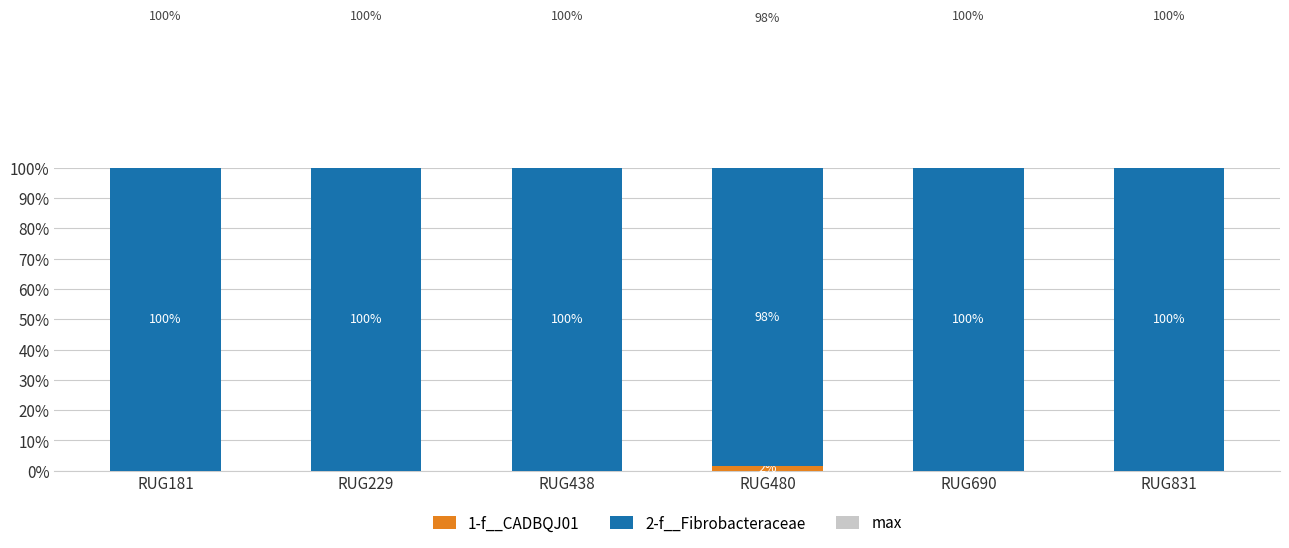

Is the value of 2-f__Fibrobacteraceae at RUG229 greater than the value of 1-f__CADBQJ01 at RUG690?

Yes